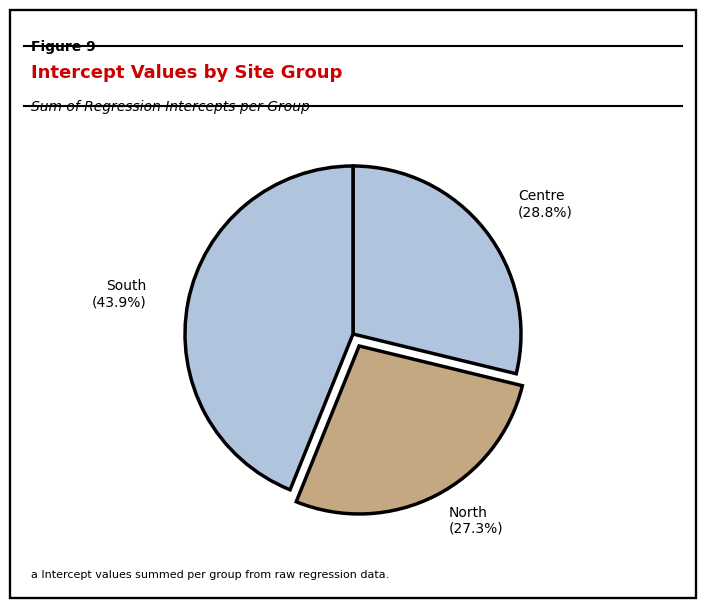

How many slices are in this pie chart?

3